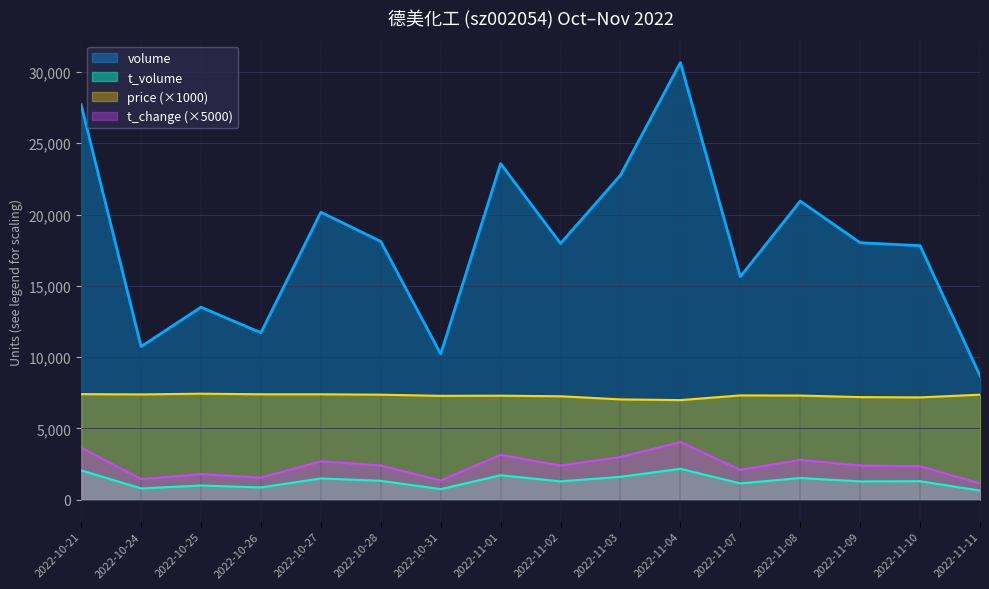

What is the value of the t_volume point at the 12th from the left?

1149.0